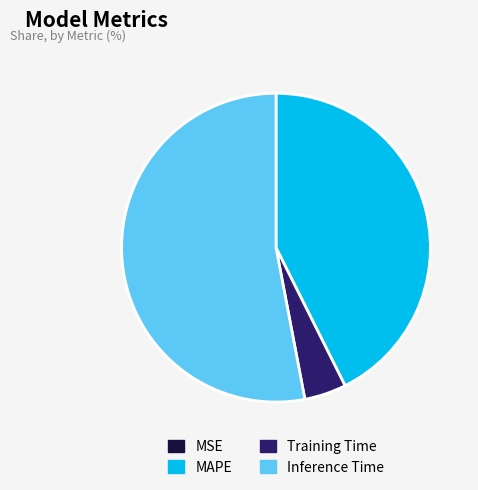

What is the majority slice?

Inference Time